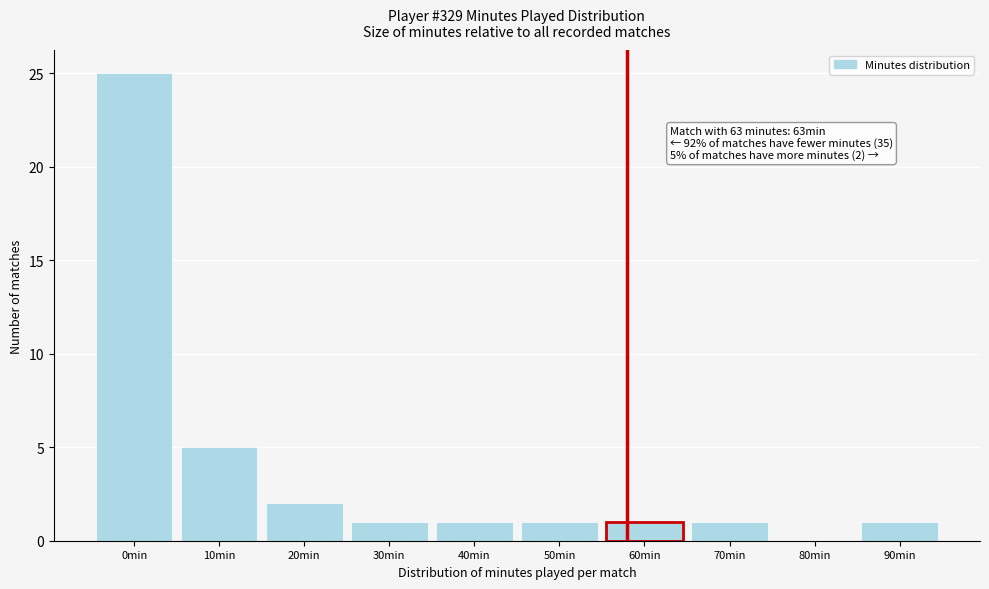

Reading right to left, what are all the values shown in this chart?

90min=1	80min=0	70min=1	60min=1	50min=1	40min=1	30min=1	20min=2	10min=5	0min=25